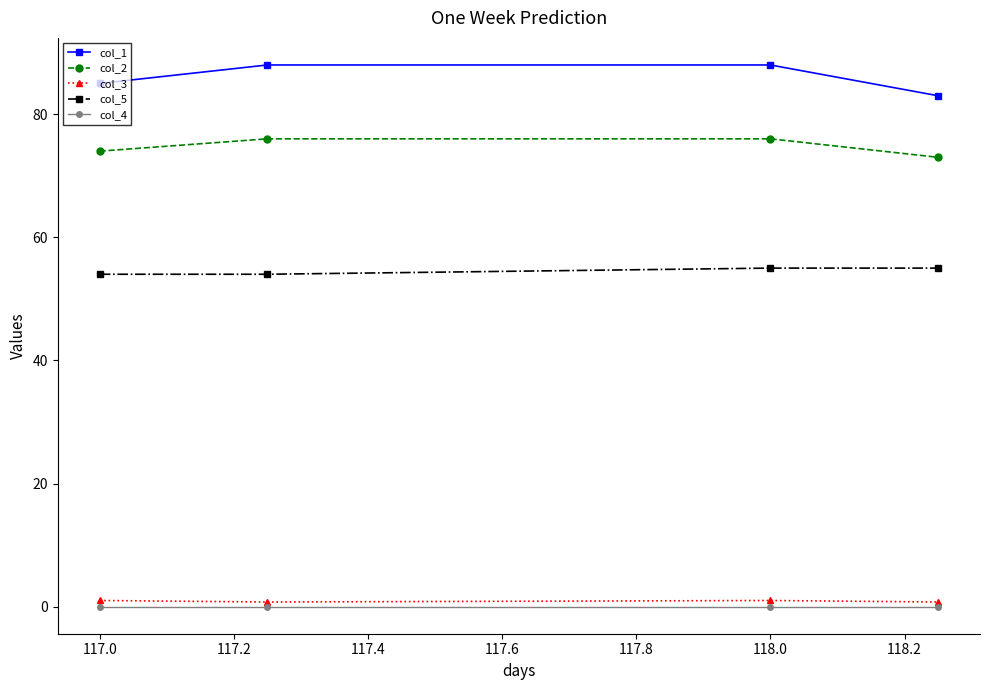

What is the value of the col_1 point at the 1st from the left?

85.0